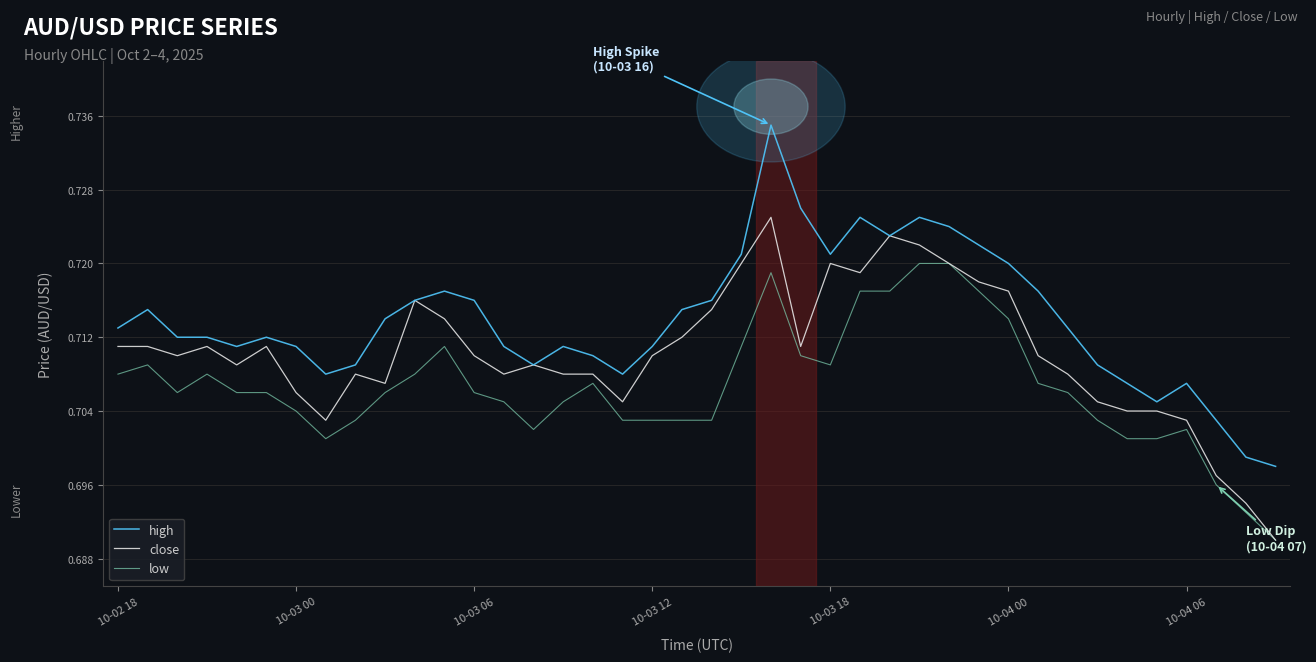

Which series has the largest total across all categories?

high